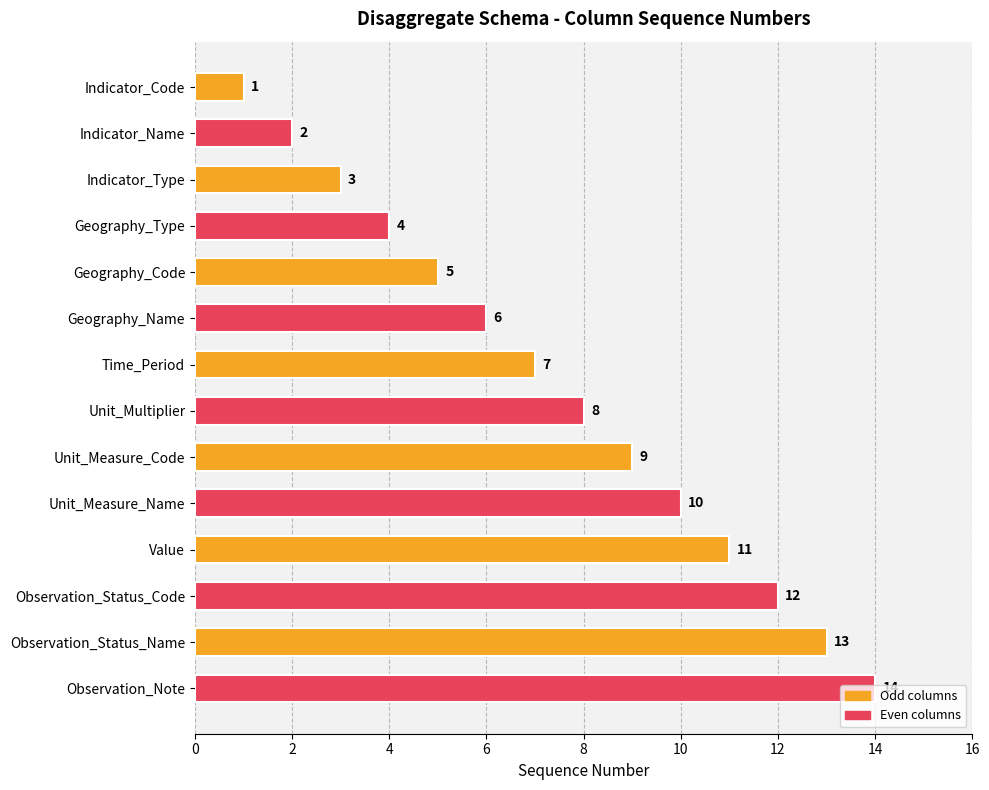

How many data points are less than 8?

7